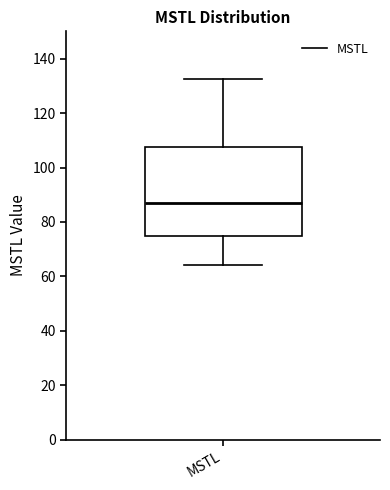

Transcribe this box plot: give where the median line is, the range the box spans, and where the two whiskers end, as read against the y-axis. The values are not printed on the chart, so give them approximately, as read against the axis.

median 86, box 74 to 108, whiskers 64 to 132